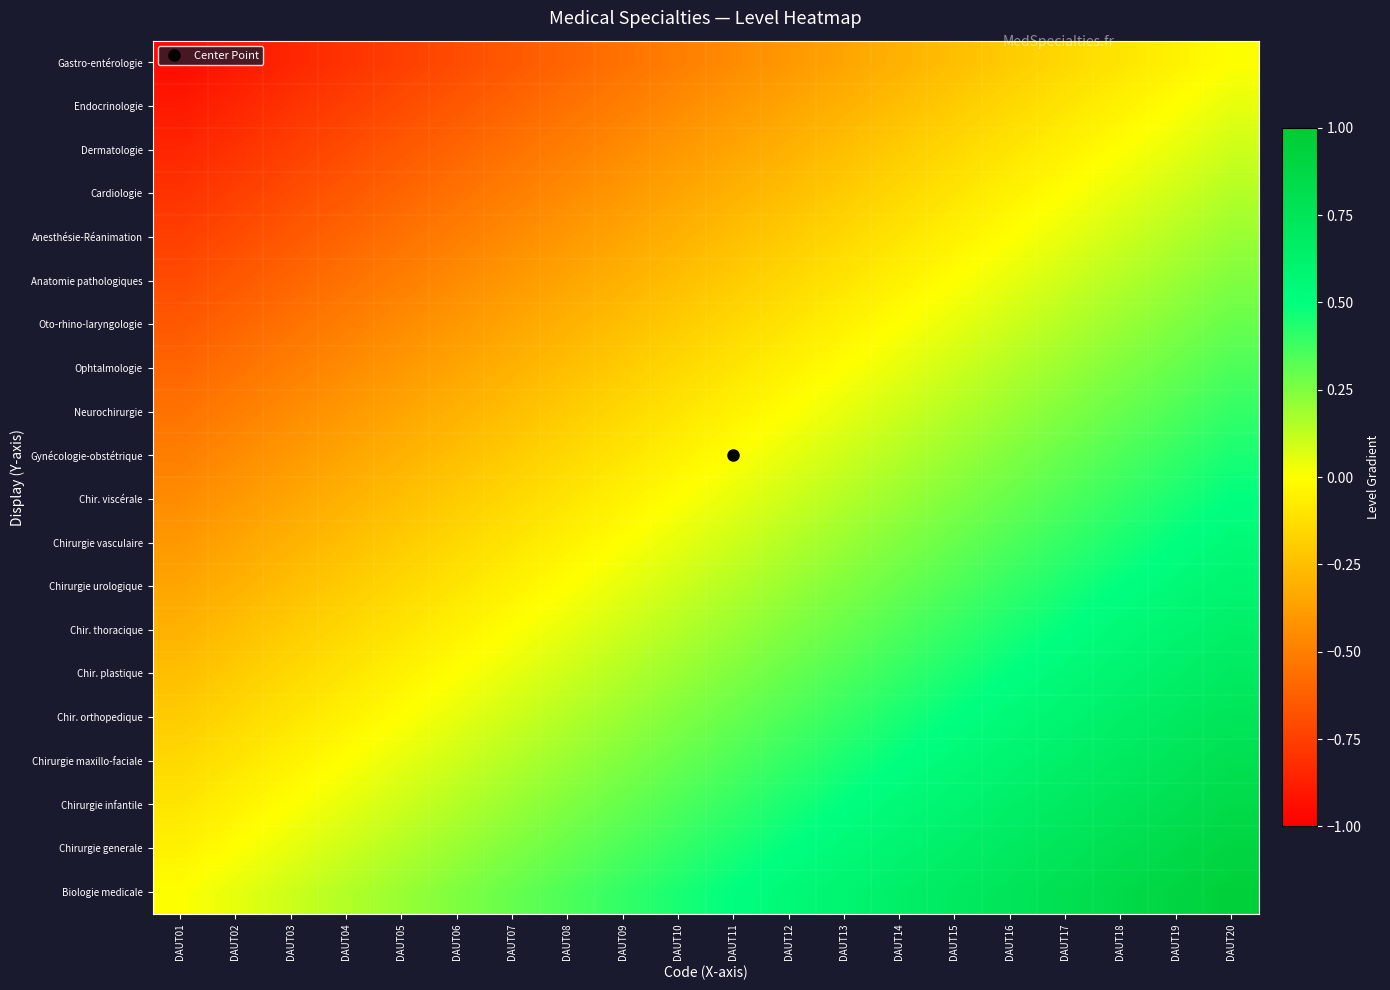

Reading left to right, extract all data points from this chart.

Biologie medicale: DAUT01=0.0	DAUT02=0.1	DAUT03=0.1	DAUT04=0.1	DAUT05=0.2	DAUT06=0.2	DAUT07=0.3	DAUT08=0.3	DAUT09=0.4	DAUT10=0.5	DAUT11=0.5	DAUT12=0.6	DAUT13=0.6	DAUT14=0.7	DAUT15=0.7	DAUT16=0.8	DAUT17=0.8	DAUT18=0.8	DAUT19=0.9	DAUT20=0.9
Chirurgie generale: DAUT01=-0.1	DAUT02=0.0	DAUT03=0.1	DAUT04=0.1	DAUT05=0.1	DAUT06=0.2	DAUT07=0.2	DAUT08=0.3	DAUT09=0.3	DAUT10=0.4	DAUT11=0.5	DAUT12=0.5	DAUT13=0.6	DAUT14=0.6	DAUT15=0.7	DAUT16=0.7	DAUT17=0.8	DAUT18=0.8	DAUT19=0.8	DAUT20=0.9
Chirurgie infantile: DAUT01=-0.1	DAUT02=-0.1	DAUT03=0.0	DAUT04=0.1	DAUT05=0.1	DAUT06=0.1	DAUT07=0.2	DAUT08=0.2	DAUT09=0.3	DAUT10=0.3	DAUT11=0.4	DAUT12=0.5	DAUT13=0.5	DAUT14=0.6	DAUT15=0.6	DAUT16=0.7	DAUT17=0.7	DAUT18=0.8	DAUT19=0.8	DAUT20=0.8
Chirurgie maxillo-faciale: DAUT01=-0.1	DAUT02=-0.1	DAUT03=-0.1	DAUT04=0.0	DAUT05=0.1	DAUT06=0.1	DAUT07=0.1	DAUT08=0.2	DAUT09=0.2	DAUT10=0.3	DAUT11=0.3	DAUT12=0.4	DAUT13=0.5	DAUT14=0.5	DAUT15=0.6	DAUT16=0.6	DAUT17=0.7	DAUT18=0.7	DAUT19=0.8	DAUT20=0.8
Chir. orthopedique: DAUT01=-0.2	DAUT02=-0.1	DAUT03=-0.1	DAUT04=-0.1	DAUT05=0.0	DAUT06=0.1	DAUT07=0.1	DAUT08=0.1	DAUT09=0.2	DAUT10=0.2	DAUT11=0.3	DAUT12=0.3	DAUT13=0.4	DAUT14=0.5	DAUT15=0.5	DAUT16=0.6	DAUT17=0.6	DAUT18=0.7	DAUT19=0.7	DAUT20=0.8
Chir. plastique: DAUT01=-0.2	DAUT02=-0.2	DAUT03=-0.1	DAUT04=-0.1	DAUT05=-0.1	DAUT06=0.0	DAUT07=0.1	DAUT08=0.1	DAUT09=0.1	DAUT10=0.2	DAUT11=0.2	DAUT12=0.3	DAUT13=0.3	DAUT14=0.4	DAUT15=0.5	DAUT16=0.5	DAUT17=0.6	DAUT18=0.6	DAUT19=0.7	DAUT20=0.7
Chir. thoracique: DAUT01=-0.3	DAUT02=-0.2	DAUT03=-0.2	DAUT04=-0.1	DAUT05=-0.1	DAUT06=-0.1	DAUT07=0.0	DAUT08=0.1	DAUT09=0.1	DAUT10=0.1	DAUT11=0.2	DAUT12=0.2	DAUT13=0.3	DAUT14=0.3	DAUT15=0.4	DAUT16=0.5	DAUT17=0.5	DAUT18=0.6	DAUT19=0.6	DAUT20=0.7
Chirurgie urologique: DAUT01=-0.3	DAUT02=-0.3	DAUT03=-0.2	DAUT04=-0.2	DAUT05=-0.1	DAUT06=-0.1	DAUT07=-0.1	DAUT08=0.0	DAUT09=0.1	DAUT10=0.1	DAUT11=0.1	DAUT12=0.2	DAUT13=0.2	DAUT14=0.3	DAUT15=0.3	DAUT16=0.4	DAUT17=0.5	DAUT18=0.5	DAUT19=0.6	DAUT20=0.6
Chirurgie vasculaire: DAUT01=-0.4	DAUT02=-0.3	DAUT03=-0.3	DAUT04=-0.2	DAUT05=-0.2	DAUT06=-0.1	DAUT07=-0.1	DAUT08=-0.1	DAUT09=0.0	DAUT10=0.1	DAUT11=0.1	DAUT12=0.1	DAUT13=0.2	DAUT14=0.2	DAUT15=0.3	DAUT16=0.3	DAUT17=0.4	DAUT18=0.5	DAUT19=0.5	DAUT20=0.6
Chir. viscérale: DAUT01=-0.5	DAUT02=-0.4	DAUT03=-0.3	DAUT04=-0.3	DAUT05=-0.2	DAUT06=-0.2	DAUT07=-0.1	DAUT08=-0.1	DAUT09=-0.1	DAUT10=0.0	DAUT11=0.1	DAUT12=0.1	DAUT13=0.1	DAUT14=0.2	DAUT15=0.2	DAUT16=0.3	DAUT17=0.3	DAUT18=0.4	DAUT19=0.5	DAUT20=0.5
Gynécologie-obstétrique: DAUT01=-0.5	DAUT02=-0.5	DAUT03=-0.4	DAUT04=-0.3	DAUT05=-0.3	DAUT06=-0.2	DAUT07=-0.2	DAUT08=-0.1	DAUT09=-0.1	DAUT10=-0.1	DAUT11=0.0	DAUT12=0.1	DAUT13=0.1	DAUT14=0.1	DAUT15=0.2	DAUT16=0.2	DAUT17=0.3	DAUT18=0.3	DAUT19=0.4	DAUT20=0.5
Neurochirurgie: DAUT01=-0.6	DAUT02=-0.5	DAUT03=-0.5	DAUT04=-0.4	DAUT05=-0.3	DAUT06=-0.3	DAUT07=-0.2	DAUT08=-0.2	DAUT09=-0.1	DAUT10=-0.1	DAUT11=-0.1	DAUT12=0.0	DAUT13=0.1	DAUT14=0.1	DAUT15=0.1	DAUT16=0.2	DAUT17=0.2	DAUT18=0.3	DAUT19=0.3	DAUT20=0.4
Ophtalmologie: DAUT01=-0.6	DAUT02=-0.6	DAUT03=-0.5	DAUT04=-0.5	DAUT05=-0.4	DAUT06=-0.3	DAUT07=-0.3	DAUT08=-0.2	DAUT09=-0.2	DAUT10=-0.1	DAUT11=-0.1	DAUT12=-0.1	DAUT13=0.0	DAUT14=0.1	DAUT15=0.1	DAUT16=0.1	DAUT17=0.2	DAUT18=0.2	DAUT19=0.3	DAUT20=0.3
Oto-rhino-laryngologie: DAUT01=-0.7	DAUT02=-0.6	DAUT03=-0.6	DAUT04=-0.5	DAUT05=-0.5	DAUT06=-0.4	DAUT07=-0.3	DAUT08=-0.3	DAUT09=-0.2	DAUT10=-0.2	DAUT11=-0.1	DAUT12=-0.1	DAUT13=-0.1	DAUT14=0.0	DAUT15=0.1	DAUT16=0.1	DAUT17=0.1	DAUT18=0.2	DAUT19=0.2	DAUT20=0.3
Anatomie pathologiques: DAUT01=-0.7	DAUT02=-0.7	DAUT03=-0.6	DAUT04=-0.6	DAUT05=-0.5	DAUT06=-0.5	DAUT07=-0.4	DAUT08=-0.3	DAUT09=-0.3	DAUT10=-0.2	DAUT11=-0.2	DAUT12=-0.1	DAUT13=-0.1	DAUT14=-0.1	DAUT15=0.0	DAUT16=0.1	DAUT17=0.1	DAUT18=0.1	DAUT19=0.2	DAUT20=0.2
Anesthésie-Réanimation: DAUT01=-0.8	DAUT02=-0.7	DAUT03=-0.7	DAUT04=-0.6	DAUT05=-0.6	DAUT06=-0.5	DAUT07=-0.5	DAUT08=-0.4	DAUT09=-0.3	DAUT10=-0.3	DAUT11=-0.2	DAUT12=-0.2	DAUT13=-0.1	DAUT14=-0.1	DAUT15=-0.1	DAUT16=0.0	DAUT17=0.1	DAUT18=0.1	DAUT19=0.1	DAUT20=0.2
Cardiologie: DAUT01=-0.8	DAUT02=-0.8	DAUT03=-0.7	DAUT04=-0.7	DAUT05=-0.6	DAUT06=-0.6	DAUT07=-0.5	DAUT08=-0.5	DAUT09=-0.4	DAUT10=-0.3	DAUT11=-0.3	DAUT12=-0.2	DAUT13=-0.2	DAUT14=-0.1	DAUT15=-0.1	DAUT16=-0.1	DAUT17=0.0	DAUT18=0.1	DAUT19=0.1	DAUT20=0.1
Dermatologie: DAUT01=-0.8	DAUT02=-0.8	DAUT03=-0.8	DAUT04=-0.7	DAUT05=-0.7	DAUT06=-0.6	DAUT07=-0.6	DAUT08=-0.5	DAUT09=-0.5	DAUT10=-0.4	DAUT11=-0.3	DAUT12=-0.3	DAUT13=-0.2	DAUT14=-0.2	DAUT15=-0.1	DAUT16=-0.1	DAUT17=-0.1	DAUT18=0.0	DAUT19=0.1	DAUT20=0.1
Endocrinologie: DAUT01=-0.9	DAUT02=-0.8	DAUT03=-0.8	DAUT04=-0.8	DAUT05=-0.7	DAUT06=-0.7	DAUT07=-0.6	DAUT08=-0.6	DAUT09=-0.5	DAUT10=-0.5	DAUT11=-0.4	DAUT12=-0.3	DAUT13=-0.3	DAUT14=-0.2	DAUT15=-0.2	DAUT16=-0.1	DAUT17=-0.1	DAUT18=-0.1	DAUT19=0.0	DAUT20=0.1
Gastro-entérologie: DAUT01=-0.9	DAUT02=-0.9	DAUT03=-0.8	DAUT04=-0.8	DAUT05=-0.8	DAUT06=-0.7	DAUT07=-0.7	DAUT08=-0.6	DAUT09=-0.6	DAUT10=-0.5	DAUT11=-0.5	DAUT12=-0.4	DAUT13=-0.3	DAUT14=-0.3	DAUT15=-0.2	DAUT16=-0.2	DAUT17=-0.1	DAUT18=-0.1	DAUT19=-0.1	DAUT20=0.0